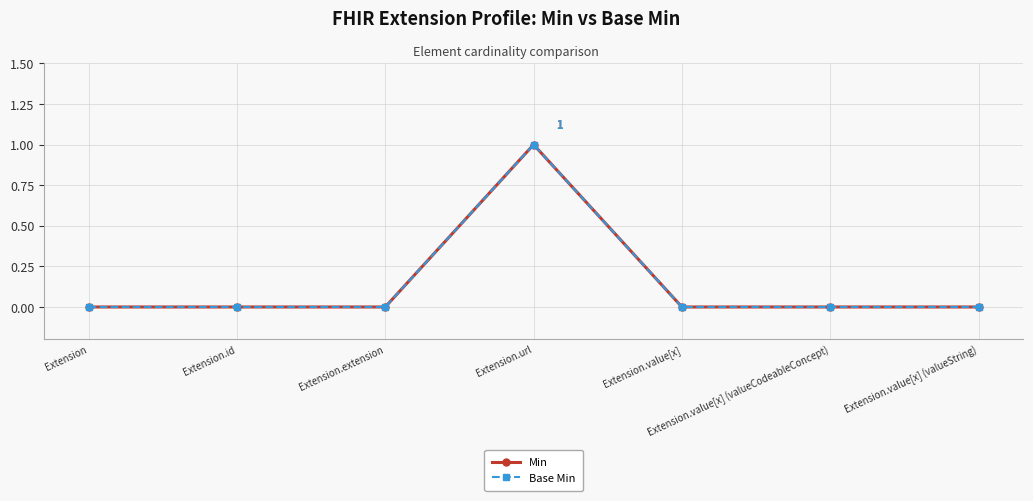

Is this an area chart (filled region under the line)?

No